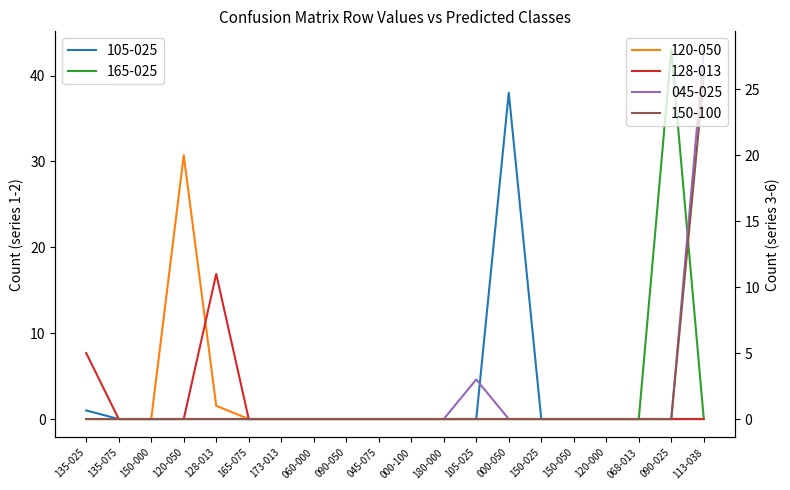

Is it true that 165-025 equals 0 at 135-075?

True